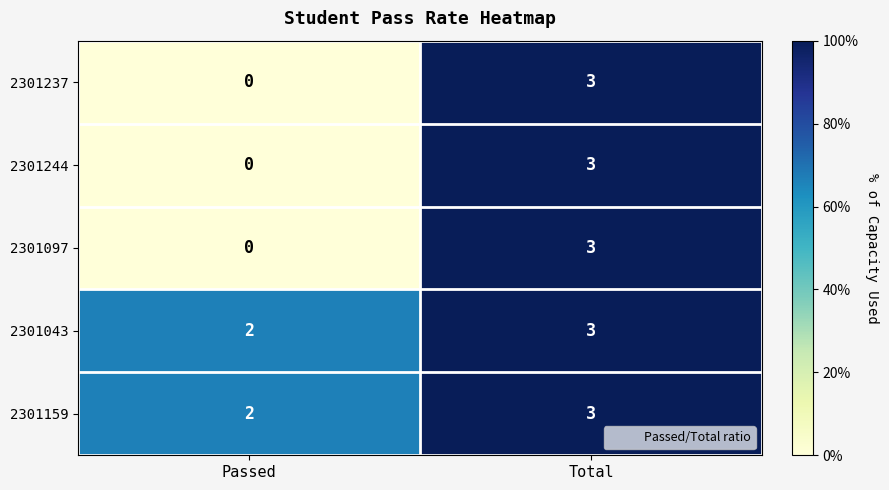

Reading left to right, list all the values displayed in this chart.

2301237: Passed=0	Total=3
2301244: Passed=0	Total=3
2301097: Passed=0	Total=3
2301043: Passed=2	Total=3
2301159: Passed=2	Total=3